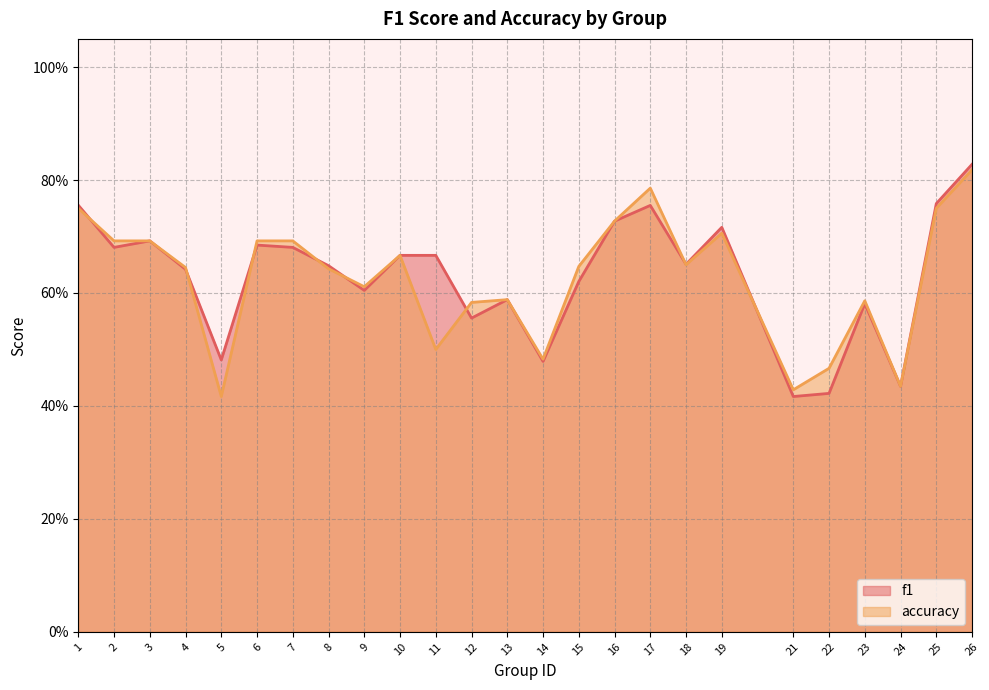

Which series changed the most between 9 and 25?

f1